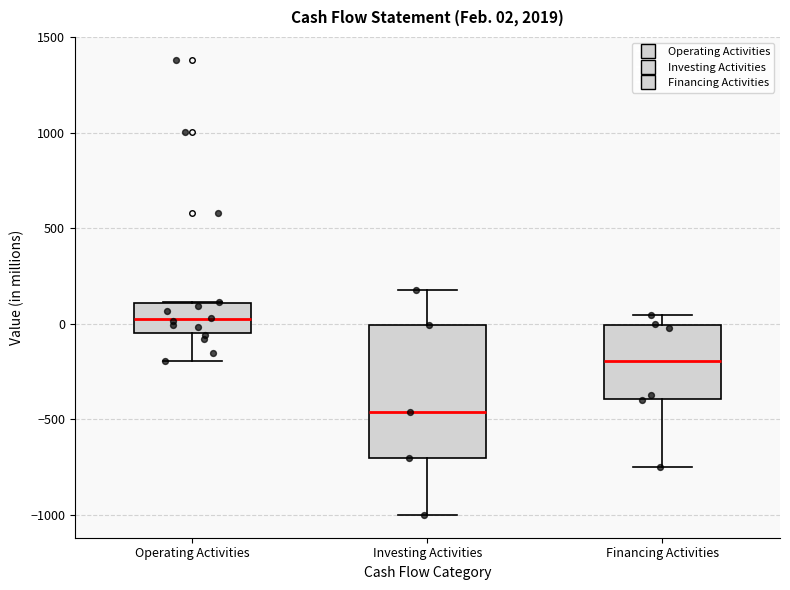

Comparing the boxes themselves (not the whiskers), which one is the tallest?

Investing Activities